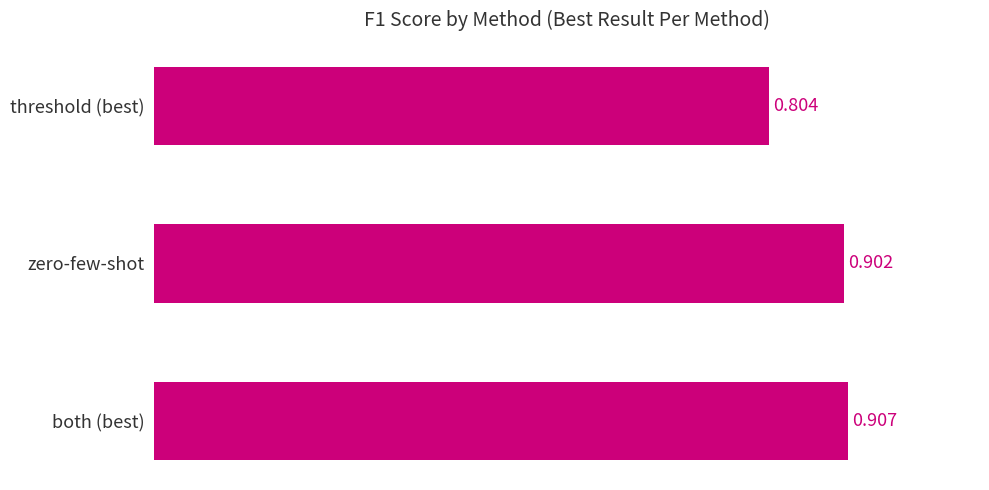

Between zero-few-shot and threshold (best), which is larger?

zero-few-shot